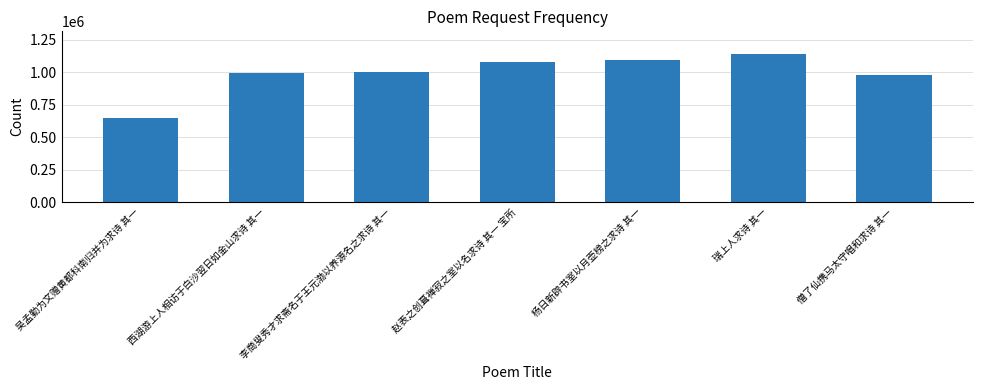

Approximately how many times larger is the value at 僧了仙携马太守唱和求诗 其一 compared to 杨日新辟书室以月壶榜之求诗 其一?

0.9